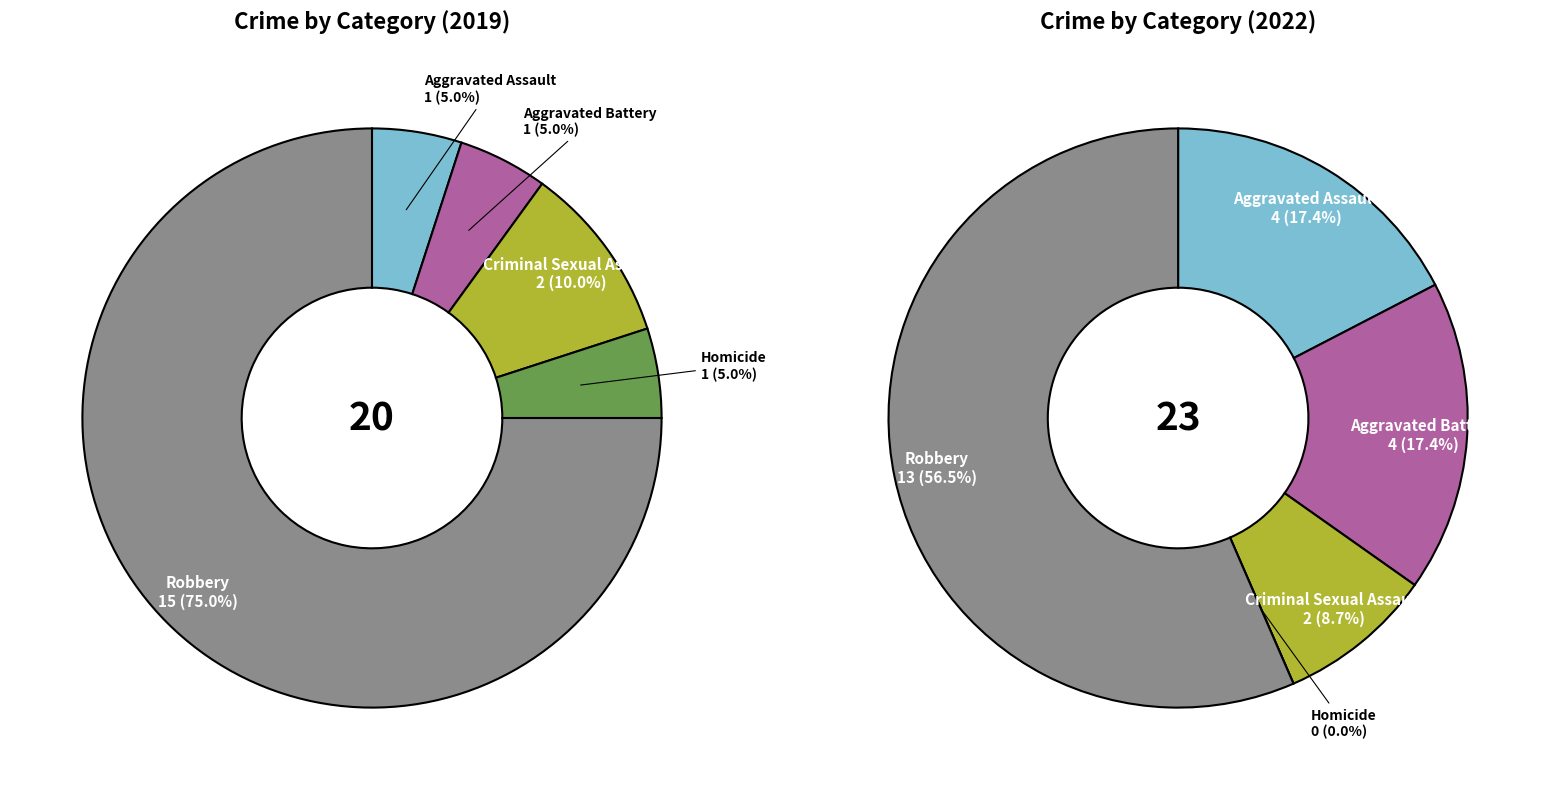

Do values_2022 and 4 together represent more than half of the pie?

Yes